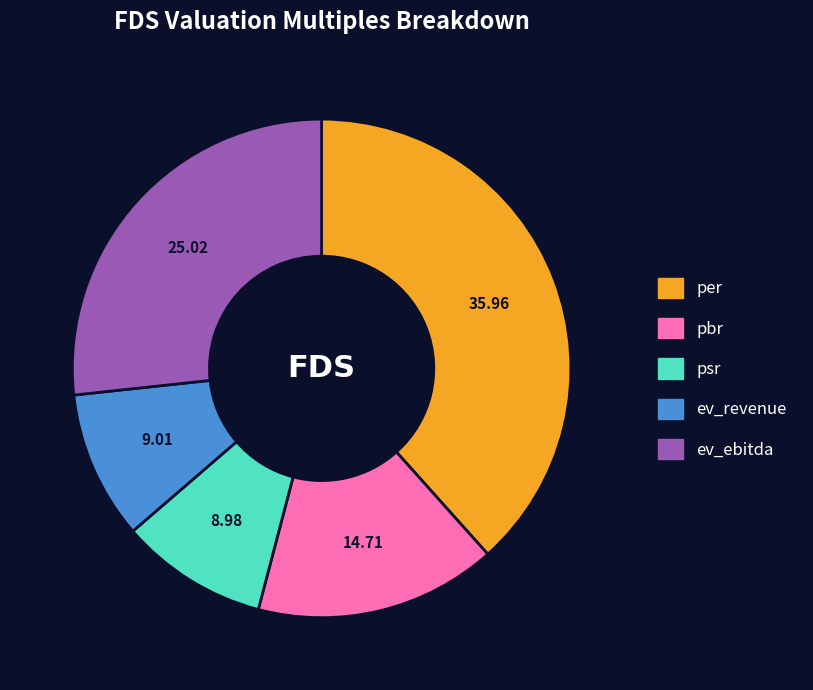

Between per and pbr, which is larger?

per